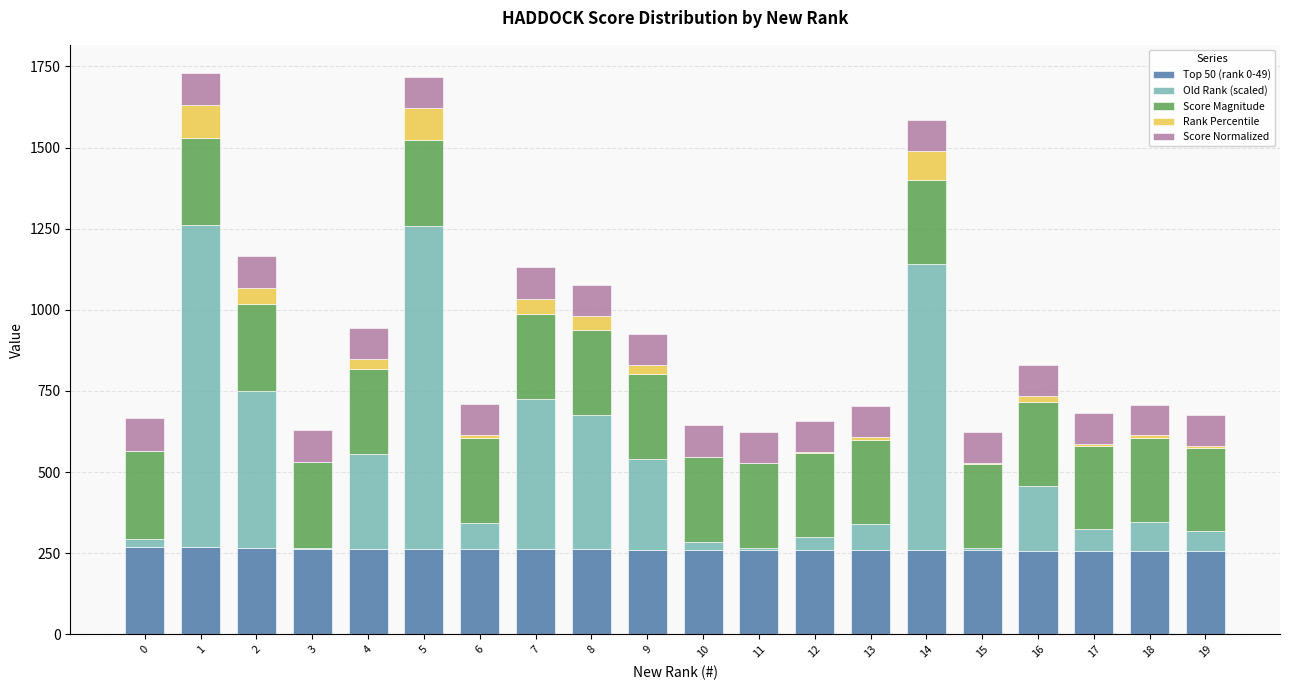

The value of Top 50 (rank 0-49) at 11 is 362.7. True or false?

False